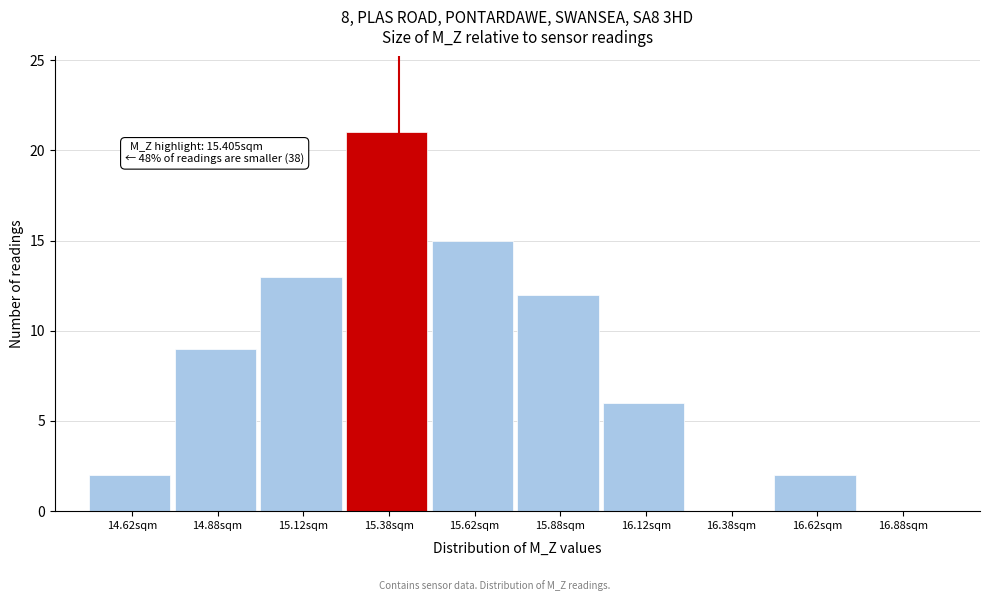

Which range on the x-axis has the tallest bar?

15.25 to 15.50